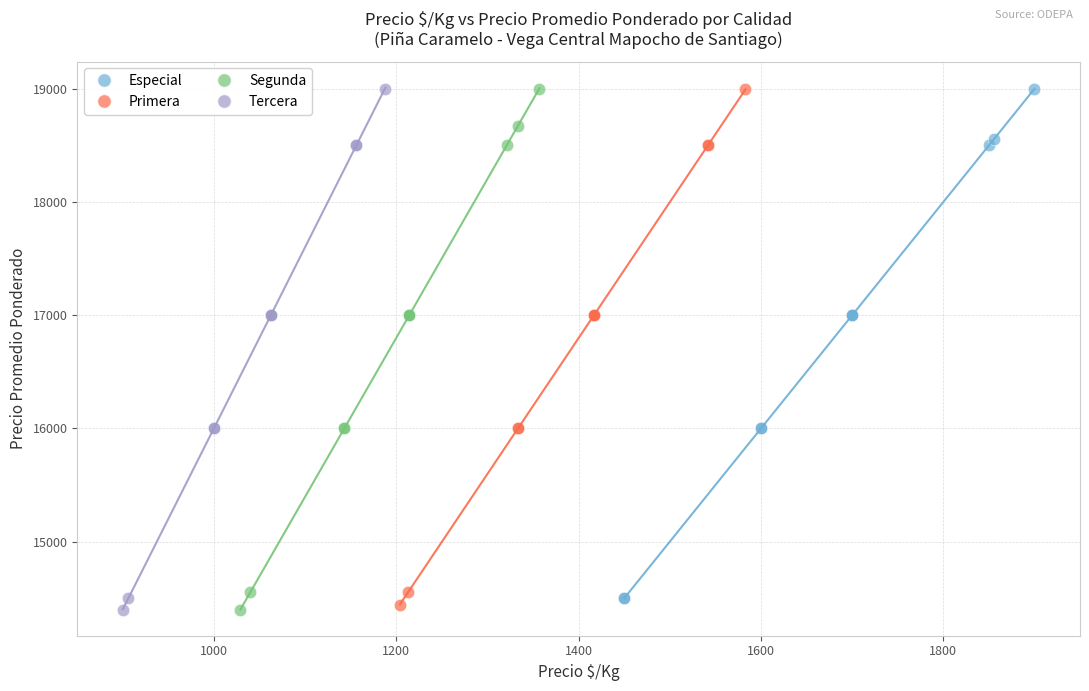

What are all the series names shown in the legend?

Especial, Primera, Segunda, Tercera